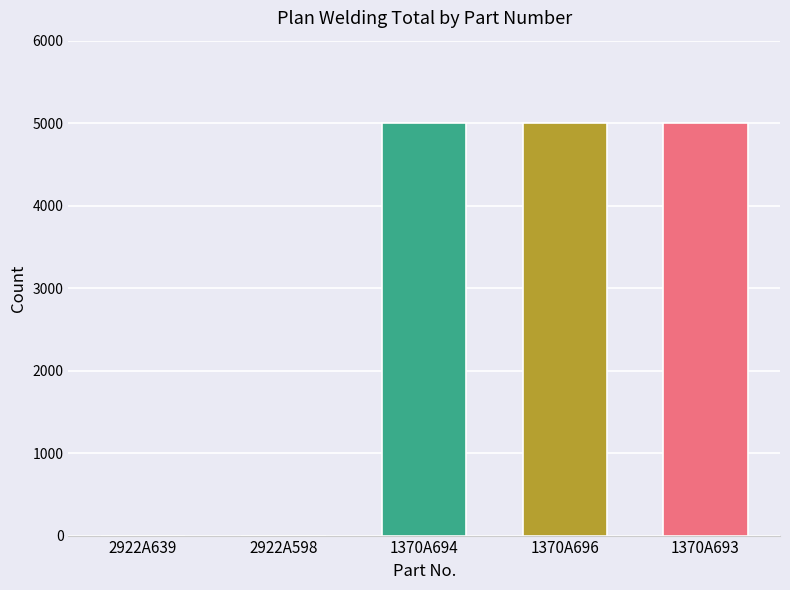

What is the sum of all values?

15000